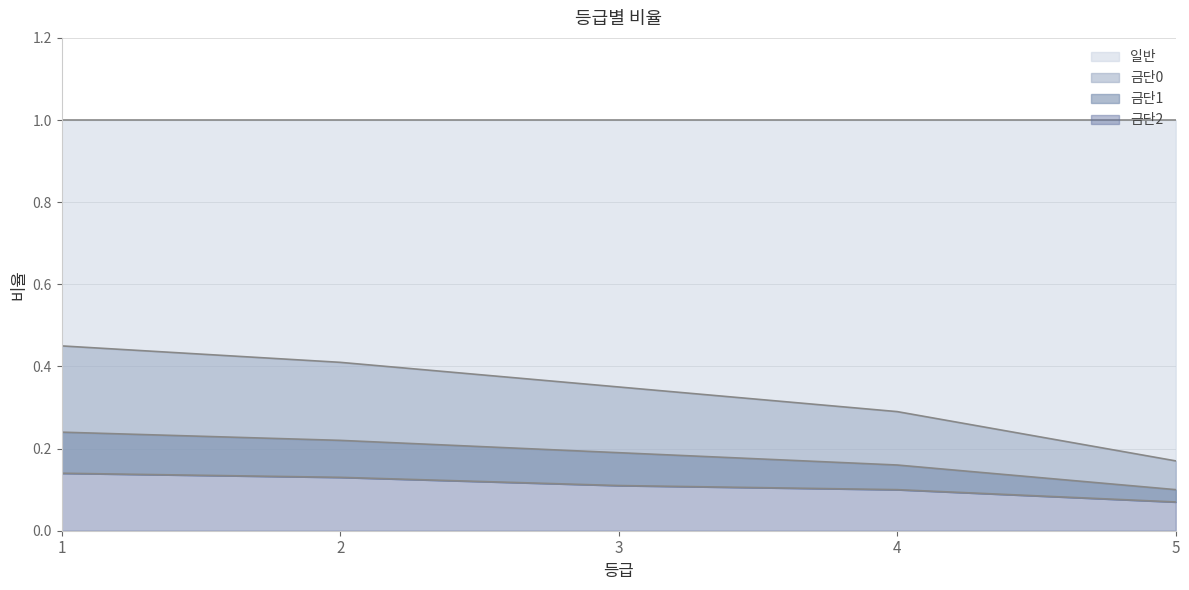

At which label does 금단1 reach its minimum?

5